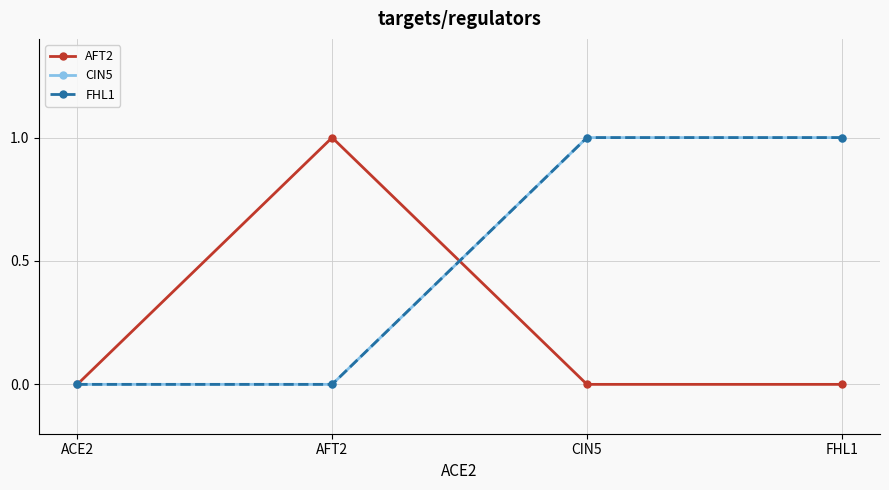

Where do AFT2 and FHL1 first cross each other?

AFT2 and CIN5